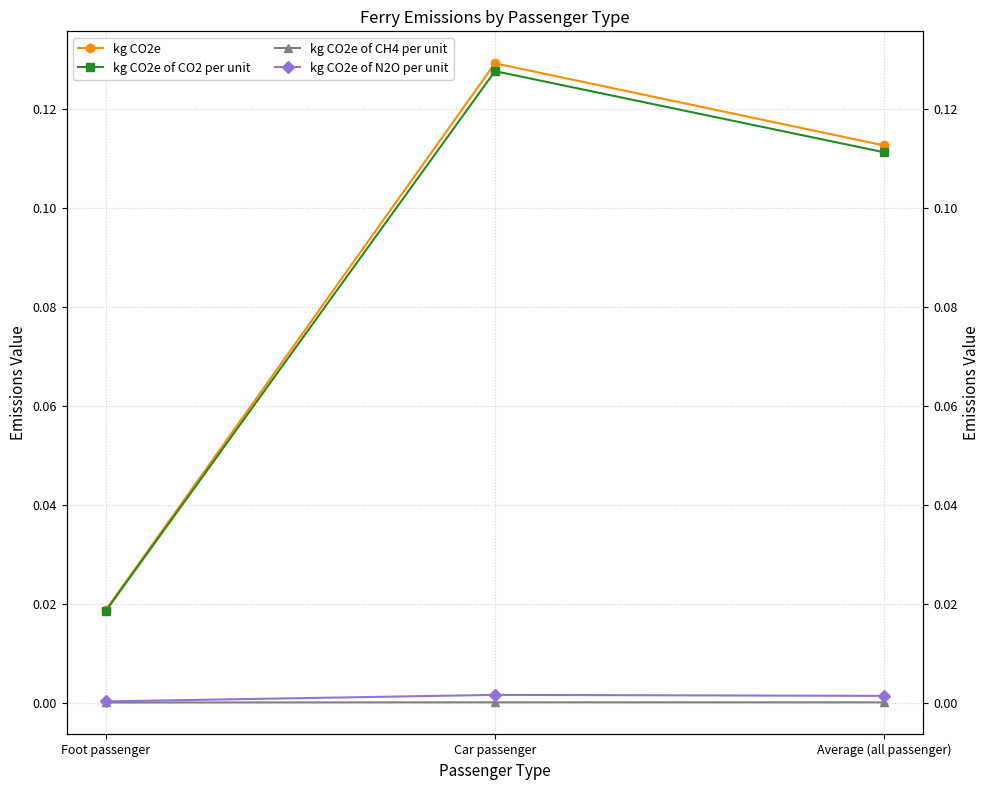

Which has a higher value, Foot passenger or Average (all passenger)?

Average (all passenger)